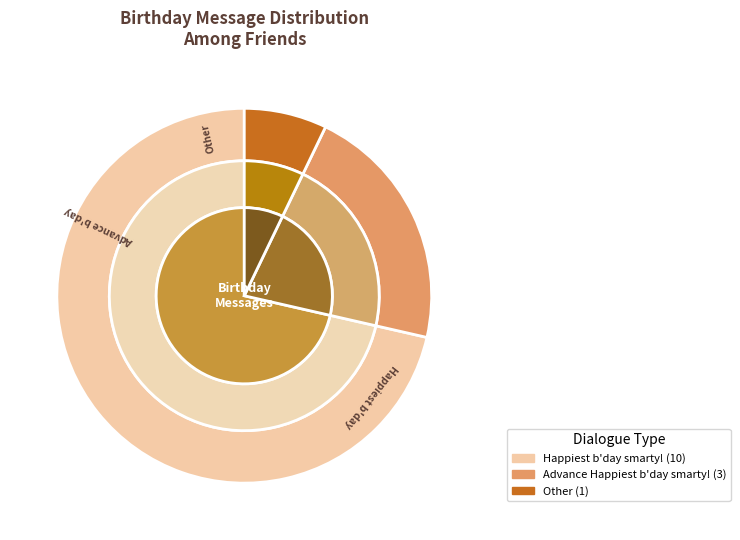

Count the number of slices in the pie.

3